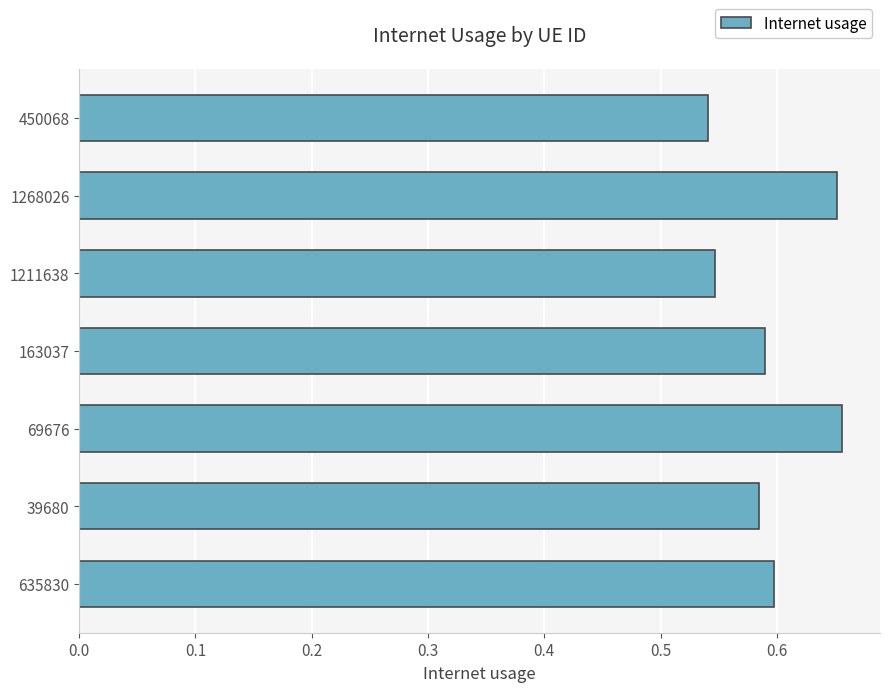

Which has a higher value, 450068 or 163037?

163037